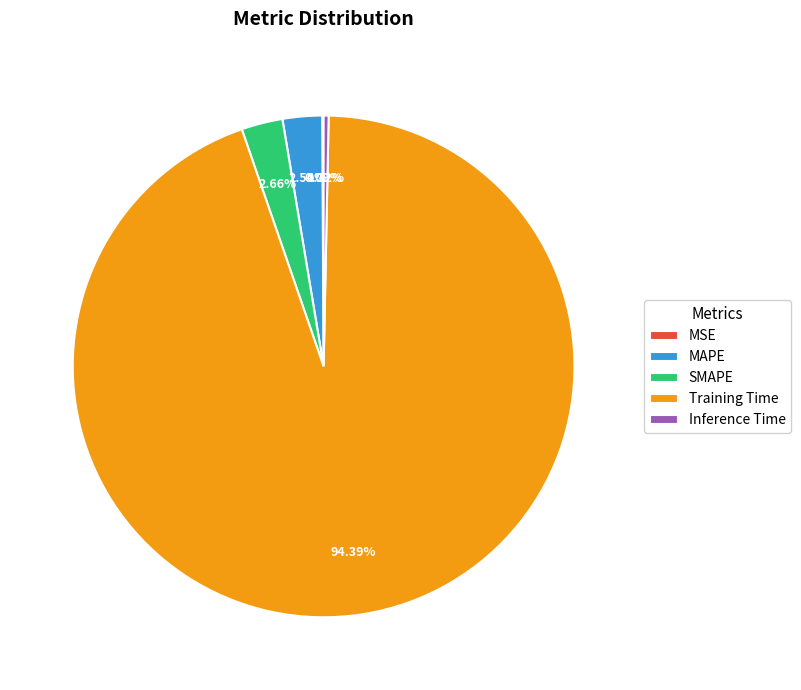

Is there a majority slice in this chart?

Yes